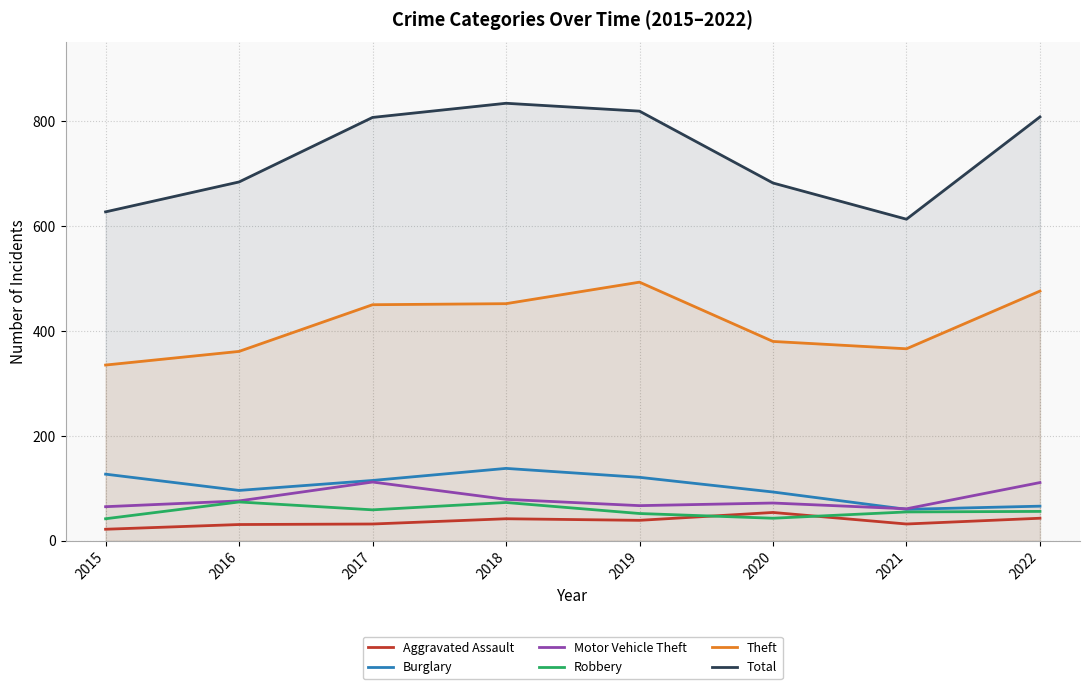

After their last crossing, which series has the higher values: Burglary or Motor Vehicle Theft?

Motor Vehicle Theft